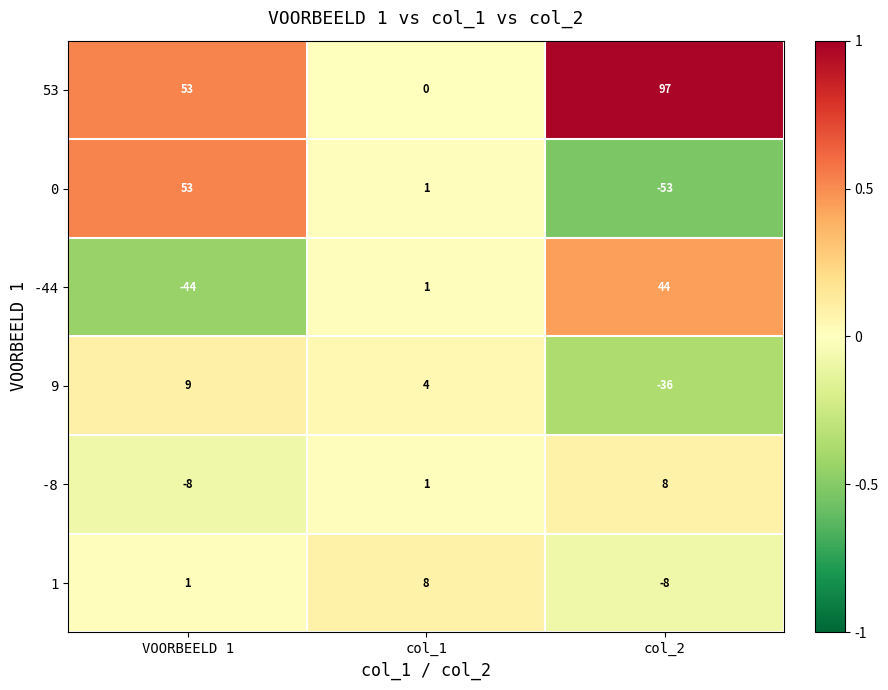

Where does the 0 series first go above 1?

VOORBEELD 1